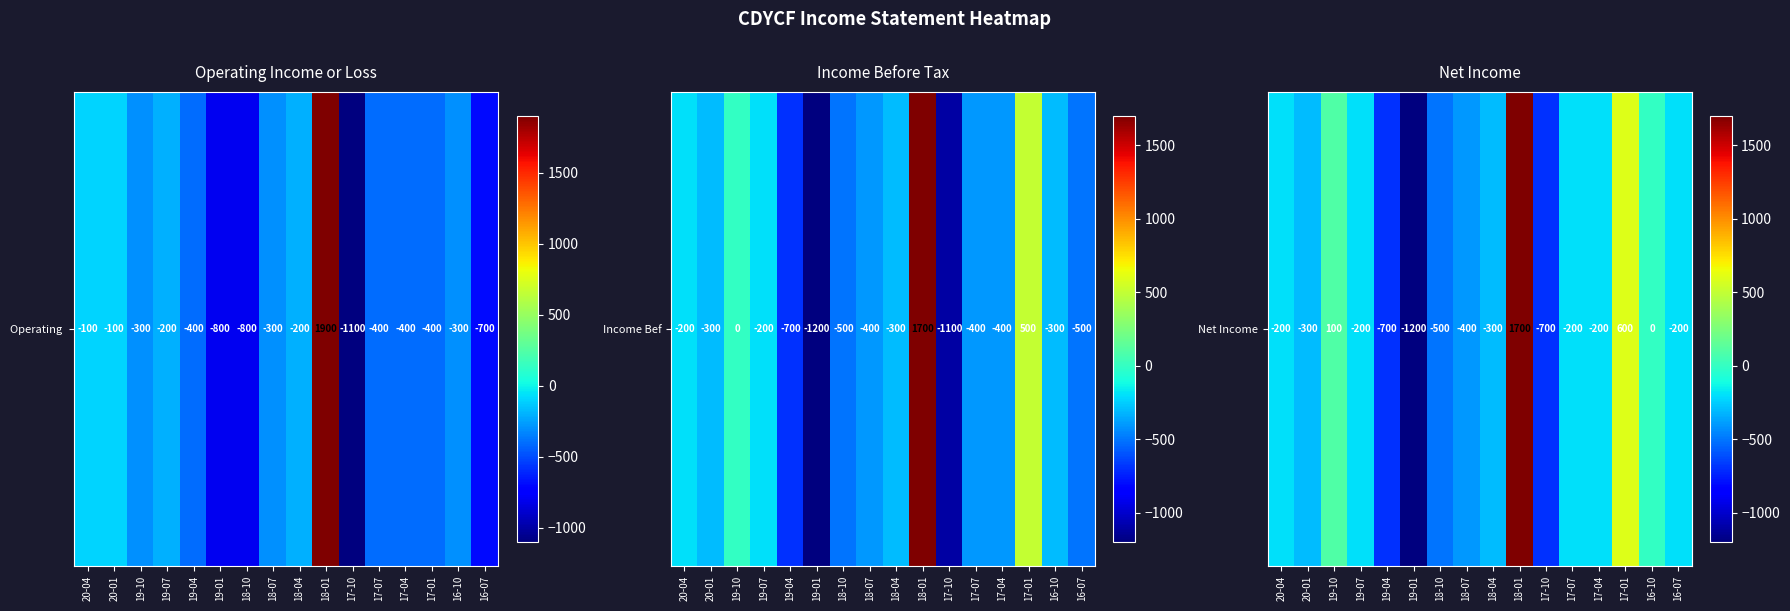

How many data points are above -200?

4